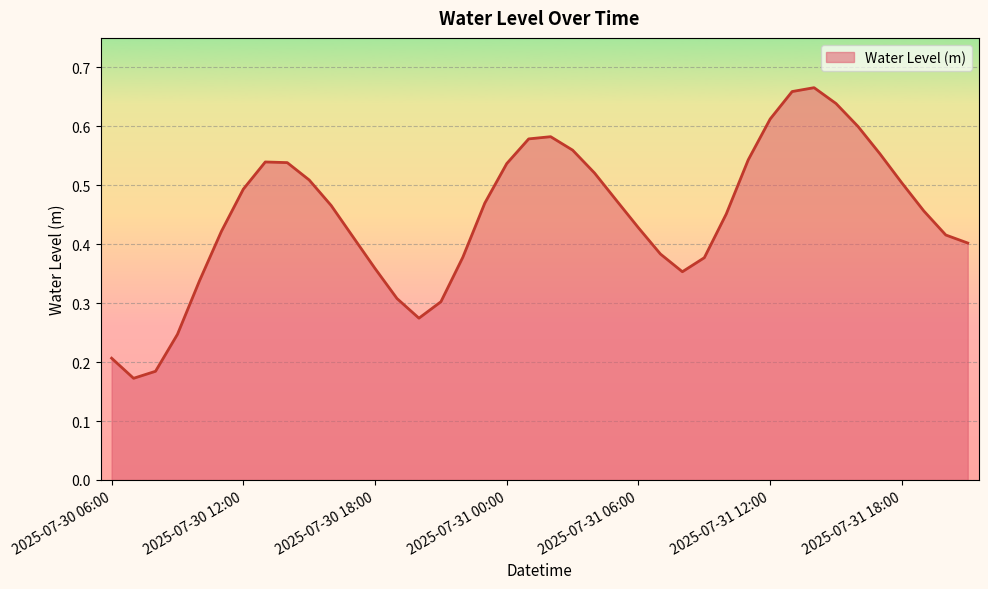

What is the minimum value shown in the chart?

0.2